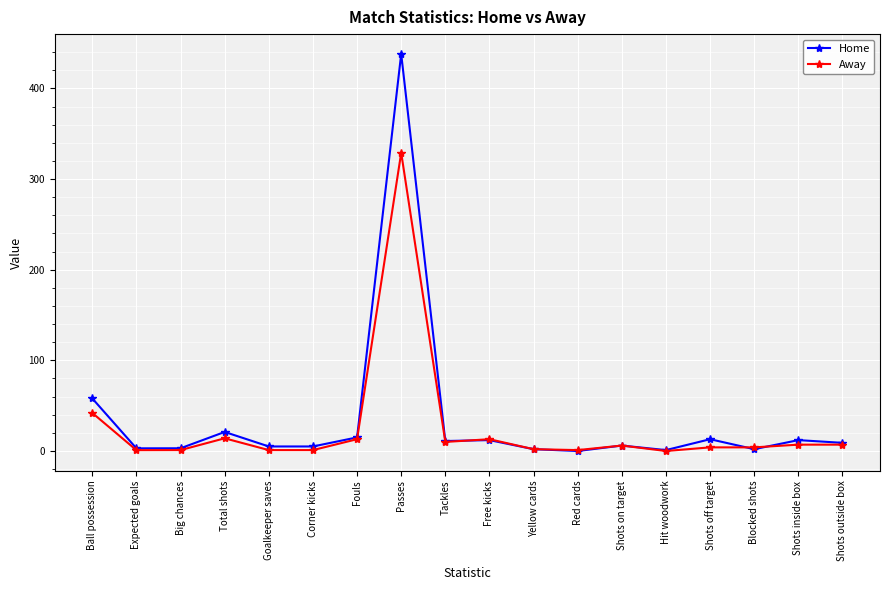

Which series changed the most between Expected goals and Shots inside box?

Home